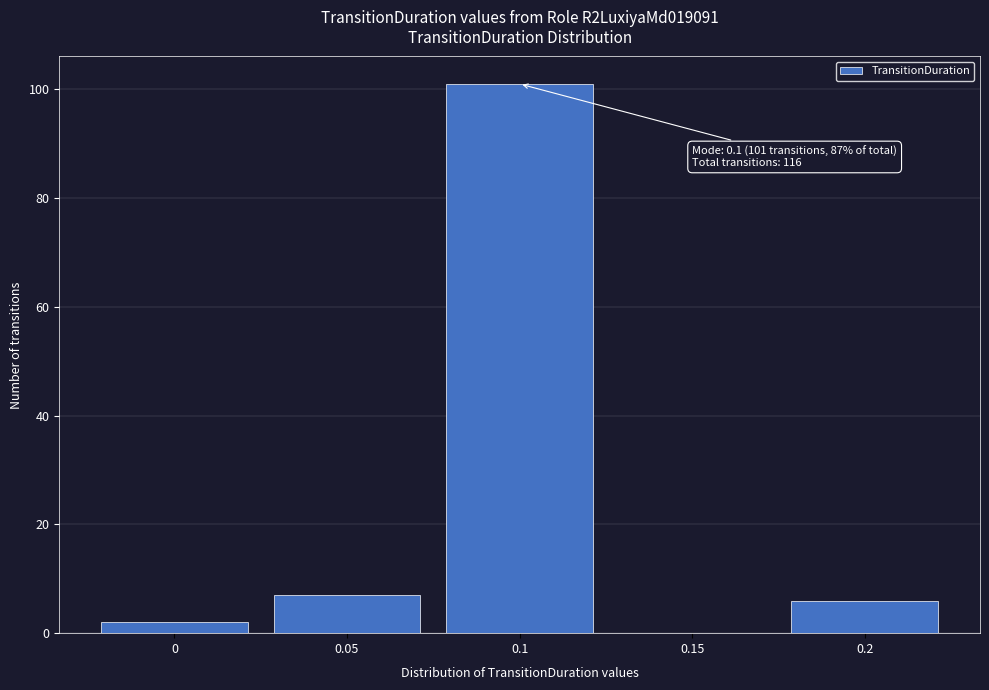

Over which range of the x-axis is the bar tallest?

0.075 to 0.125